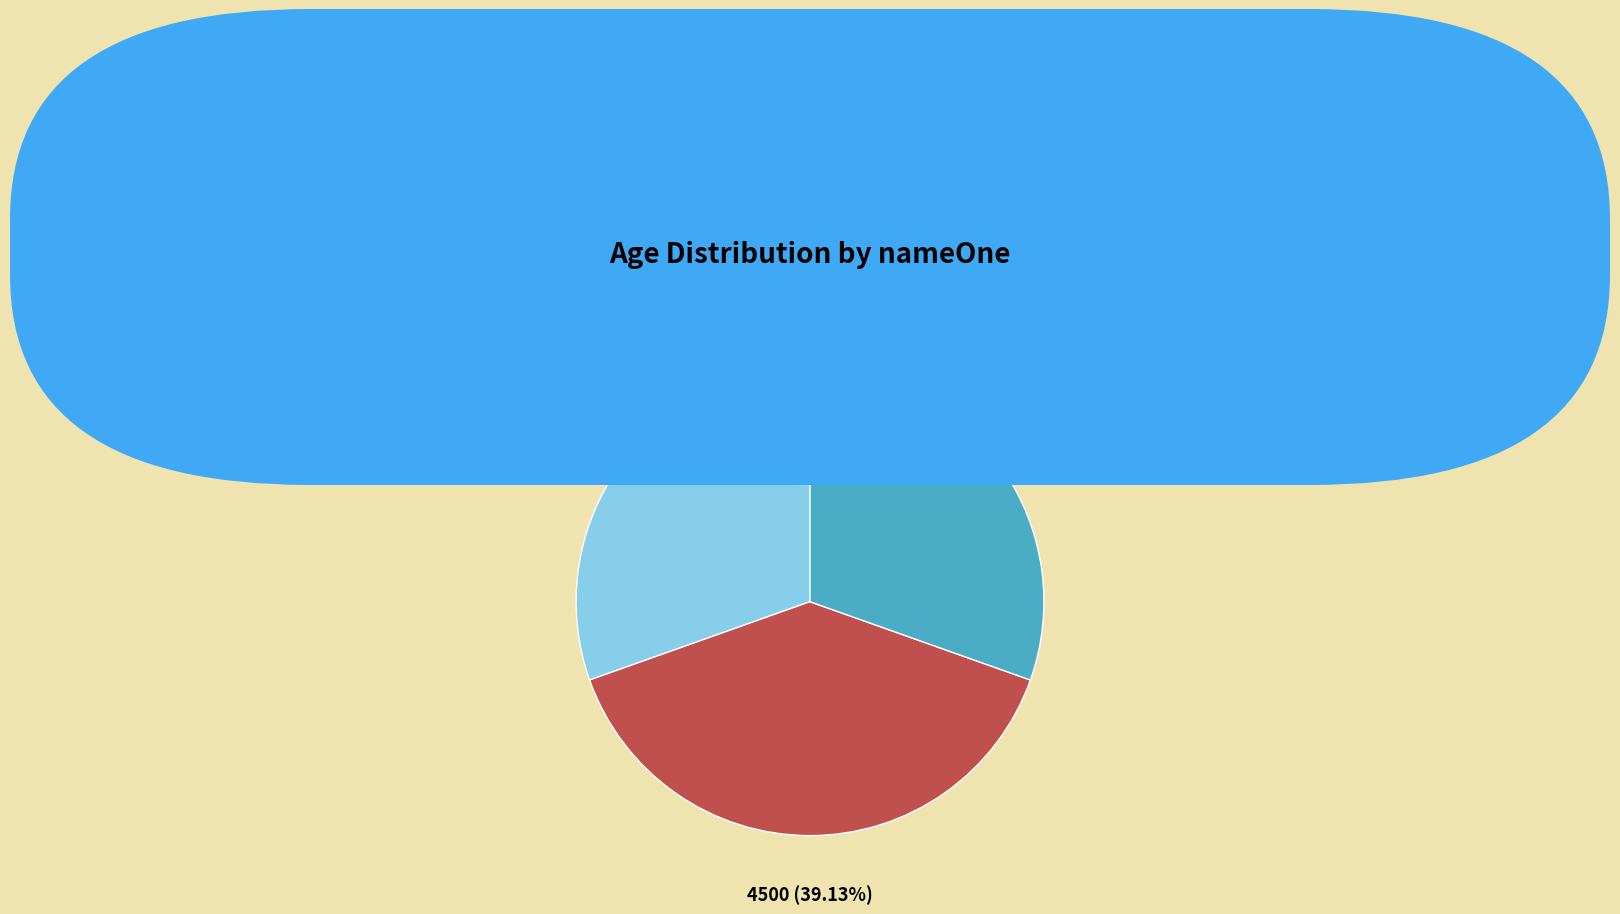

What is the largest slice in the pie chart?

Ilmarë